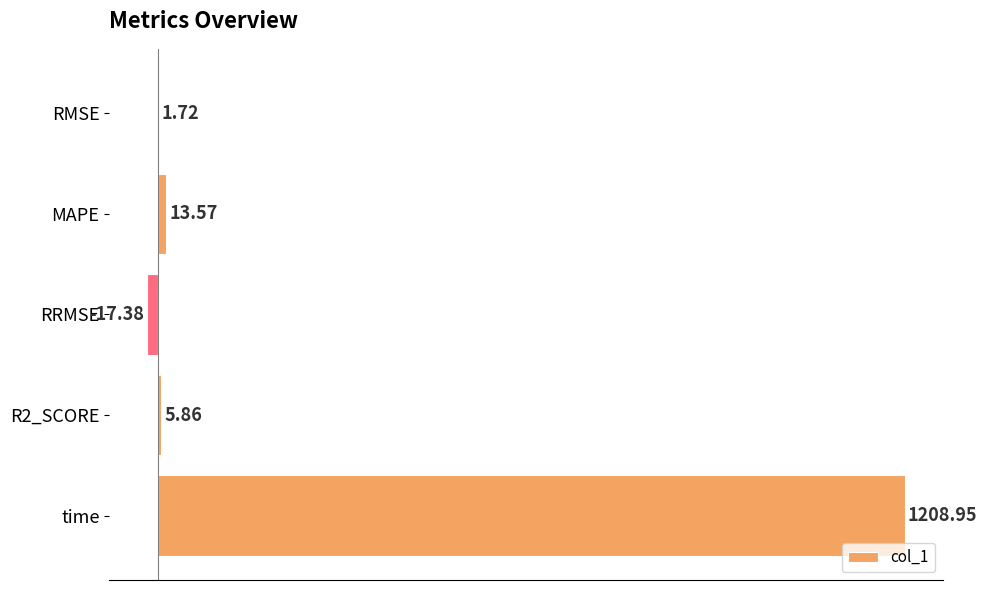

At which label is the value closest to 595?

MAPE